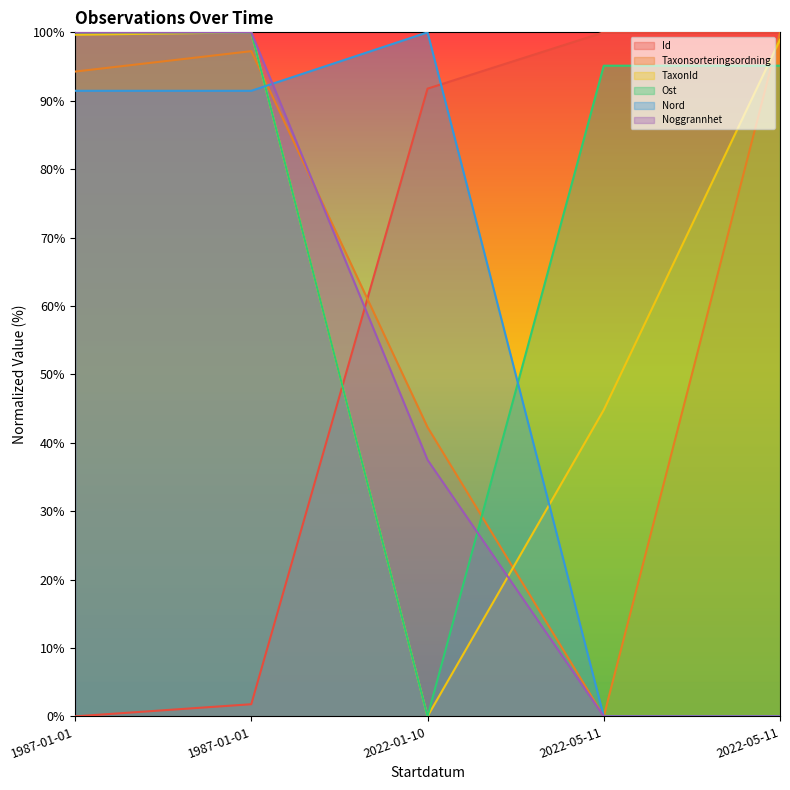

Which series changed the most between 1987-01-01 and 2022-01-10?

Ost